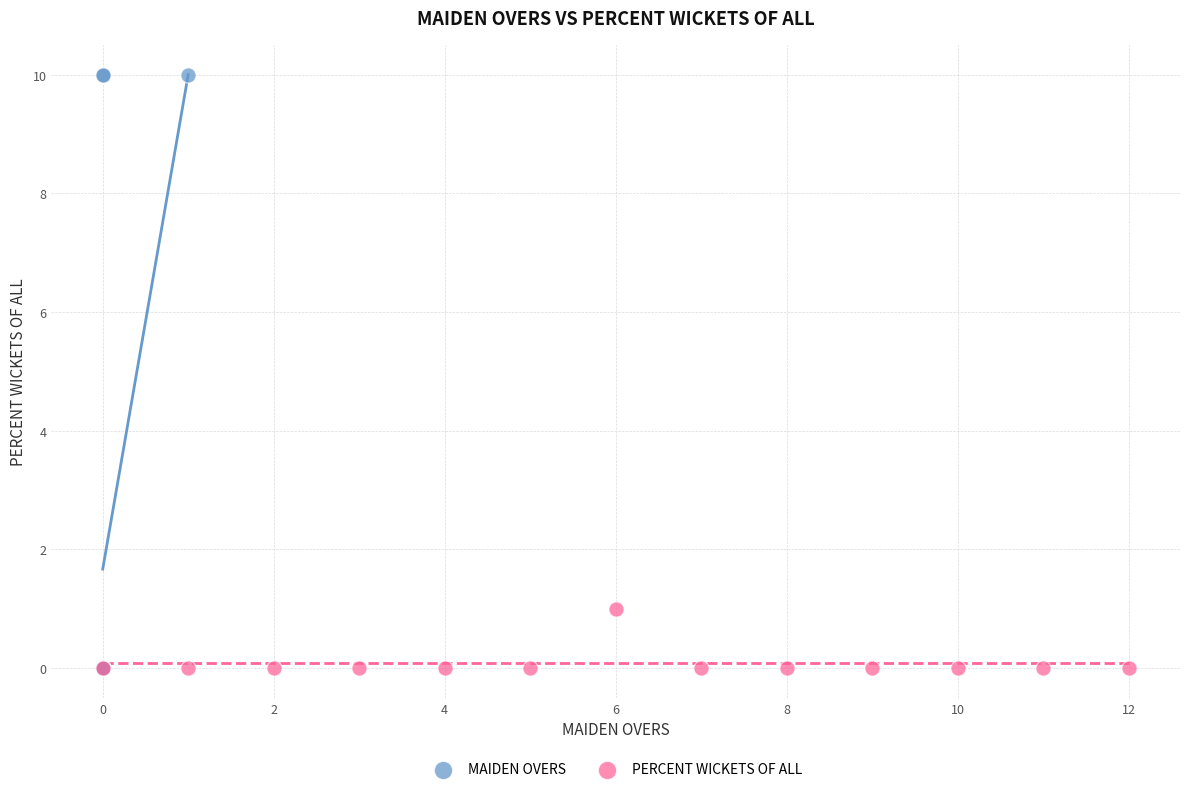

Which series has the largest Y range (max minus min)?

MAIDEN OVERS